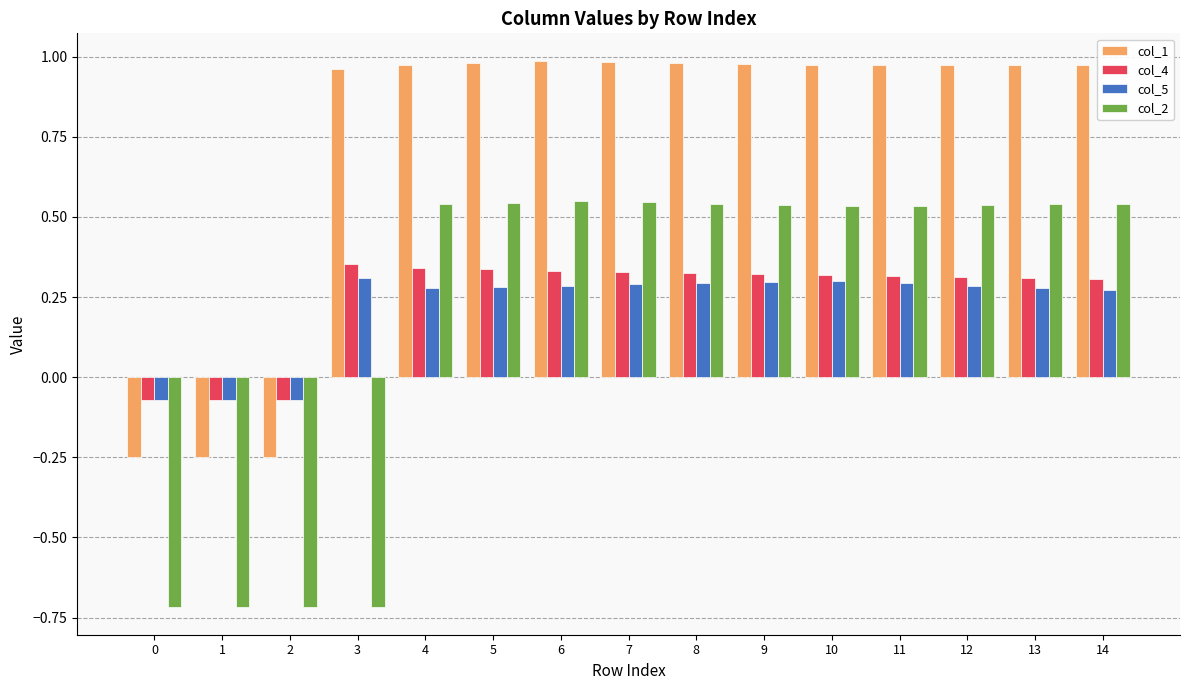

How many bars are there in total?

60